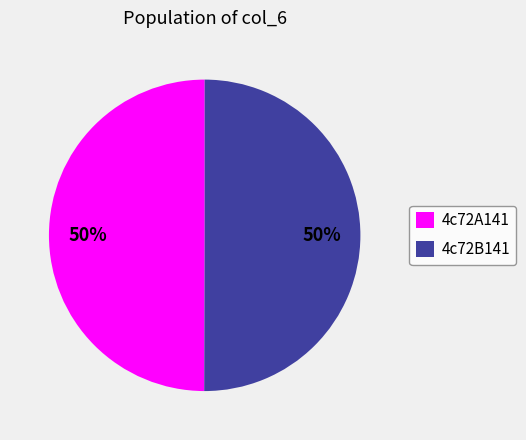

Approximately how many times larger is the value at 4c72B141 compared to 4c72A141?

1.0